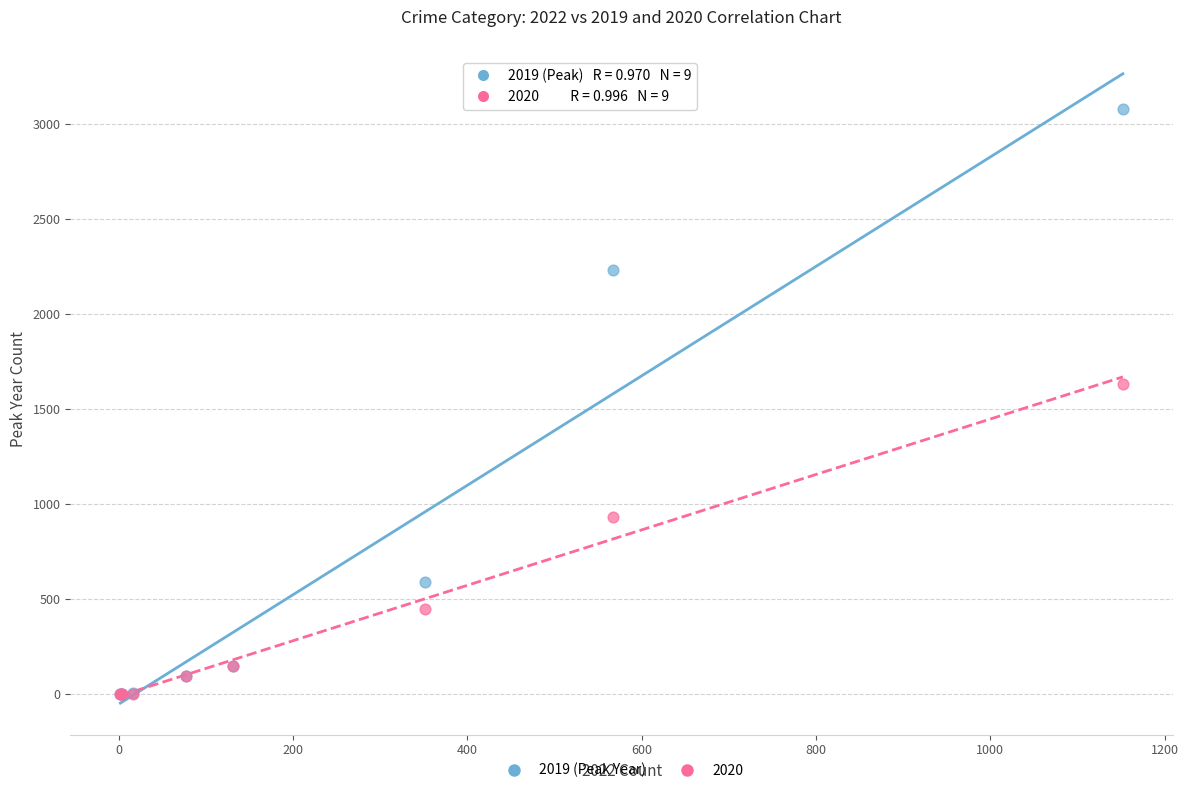

Across all series, what Y value is closest to 1540?

1633